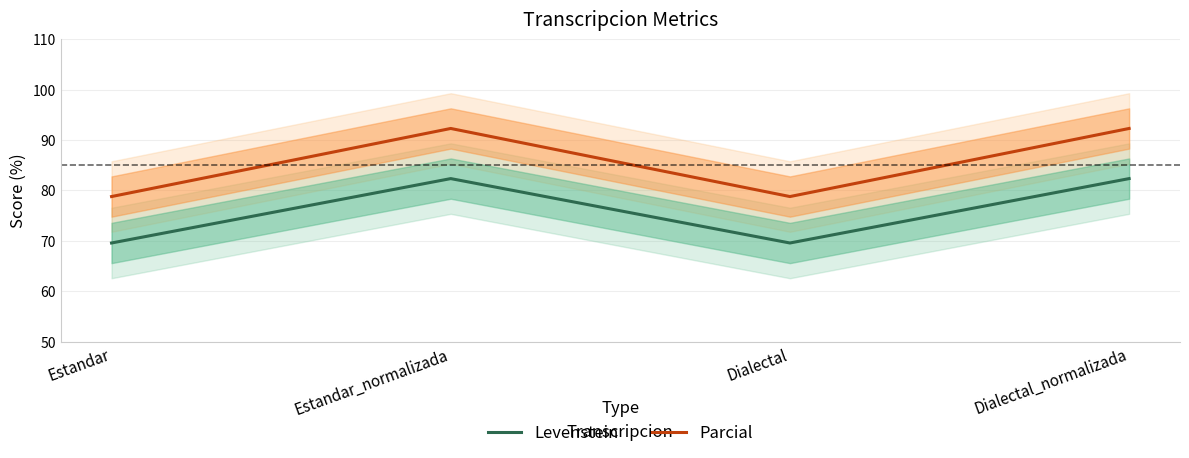

Does the chart display data point markers on the line(s)?

No